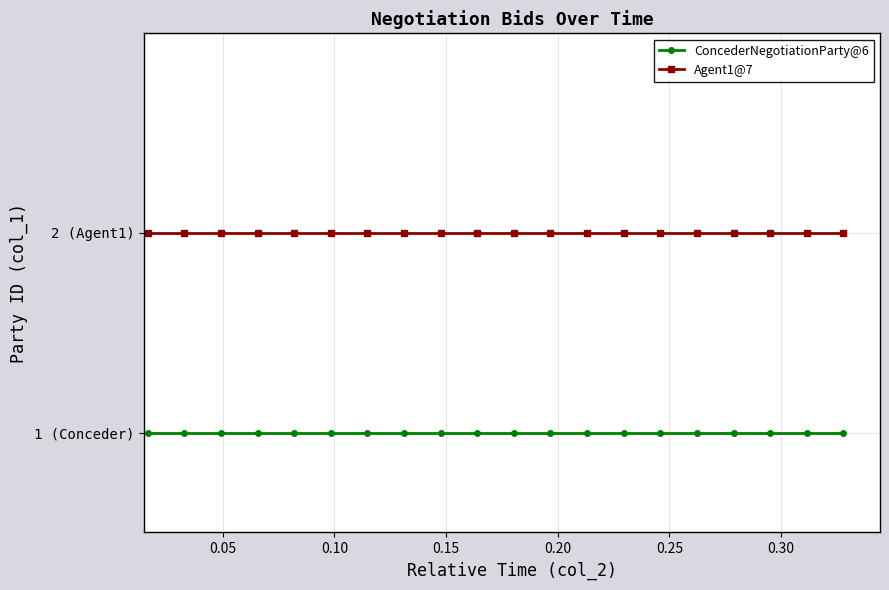

What are all the series names shown in the legend?

ConcederNegotiationParty@6, Agent1@7